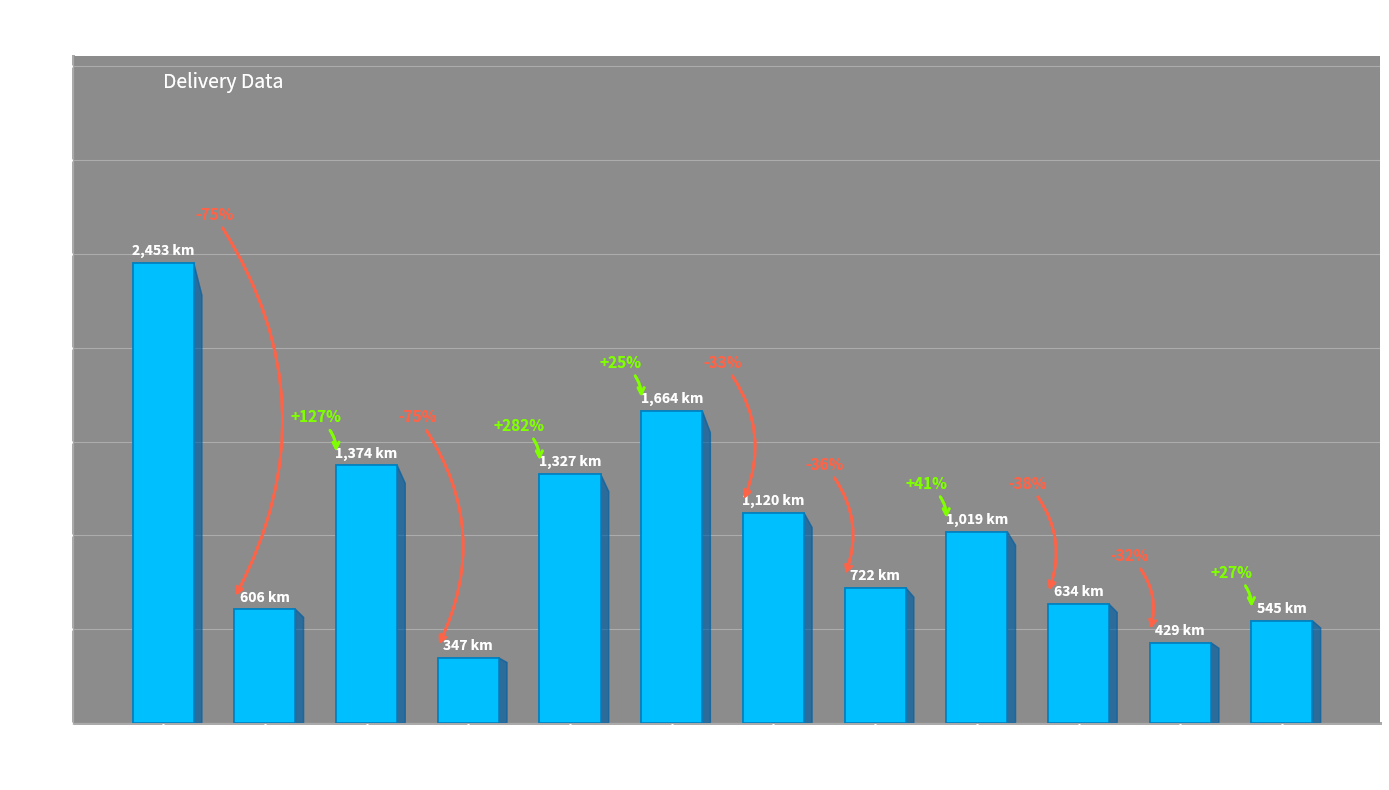

Reading left to right, transcribe all the data shown in this chart.

2453.0	606.1	1373.5	347.2	1327.4	1663.9	1120.3	721.9	1019.1	633.9	428.7	544.7